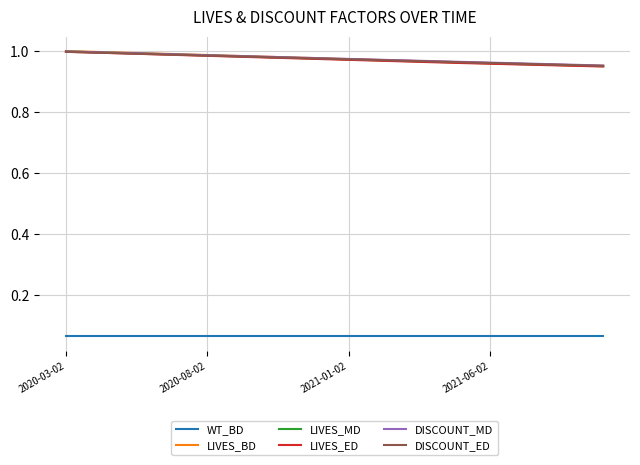

What is the sum of all LIVES_MD values?

19.5